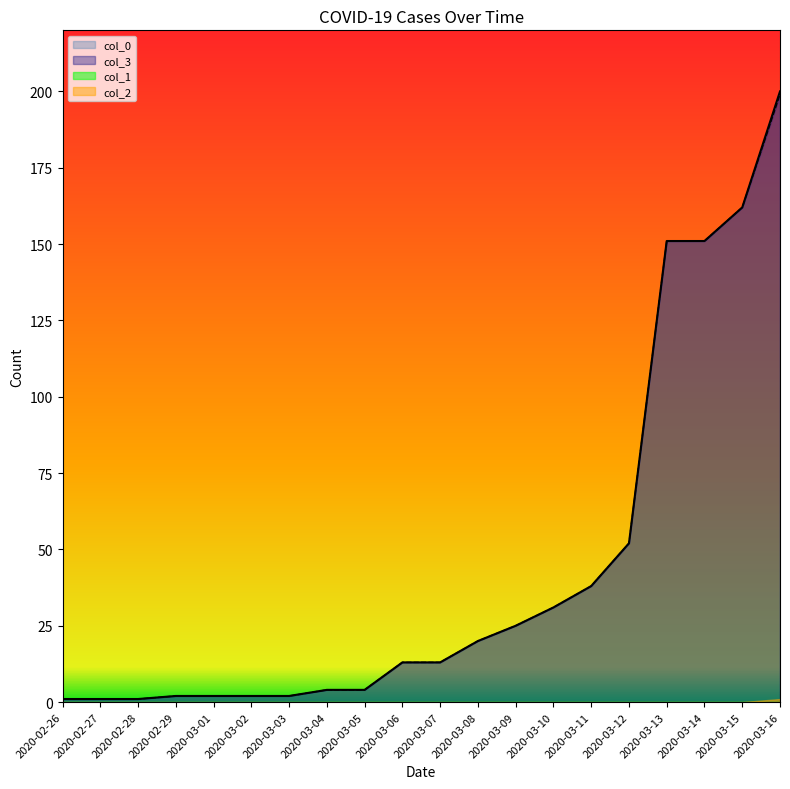

What is the difference between the maximum and second lowest values in the col_3 series?

198